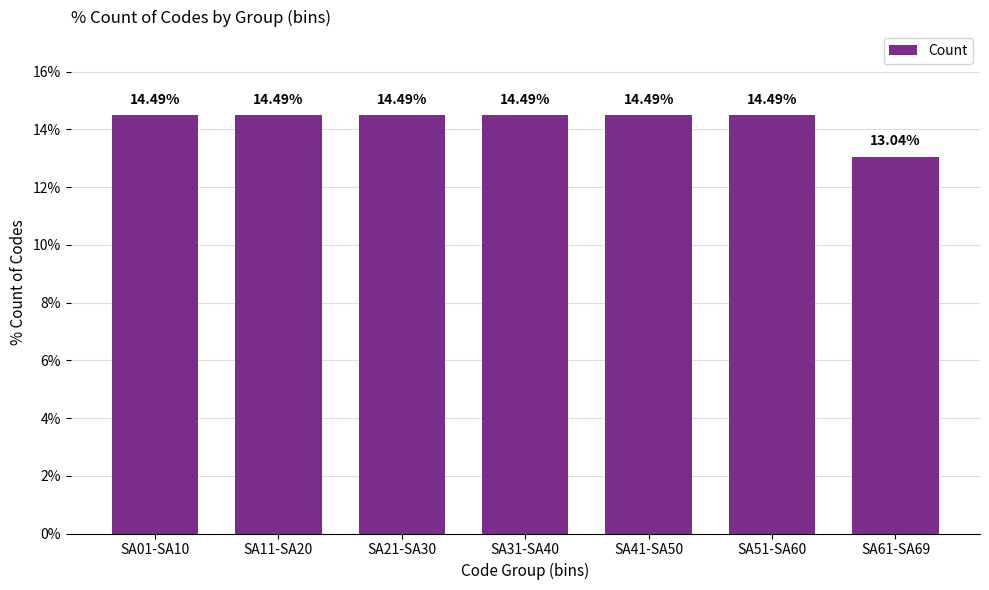

Approximately how many times larger is the value at SA01-SA10 compared to SA31-SA40?

1.0